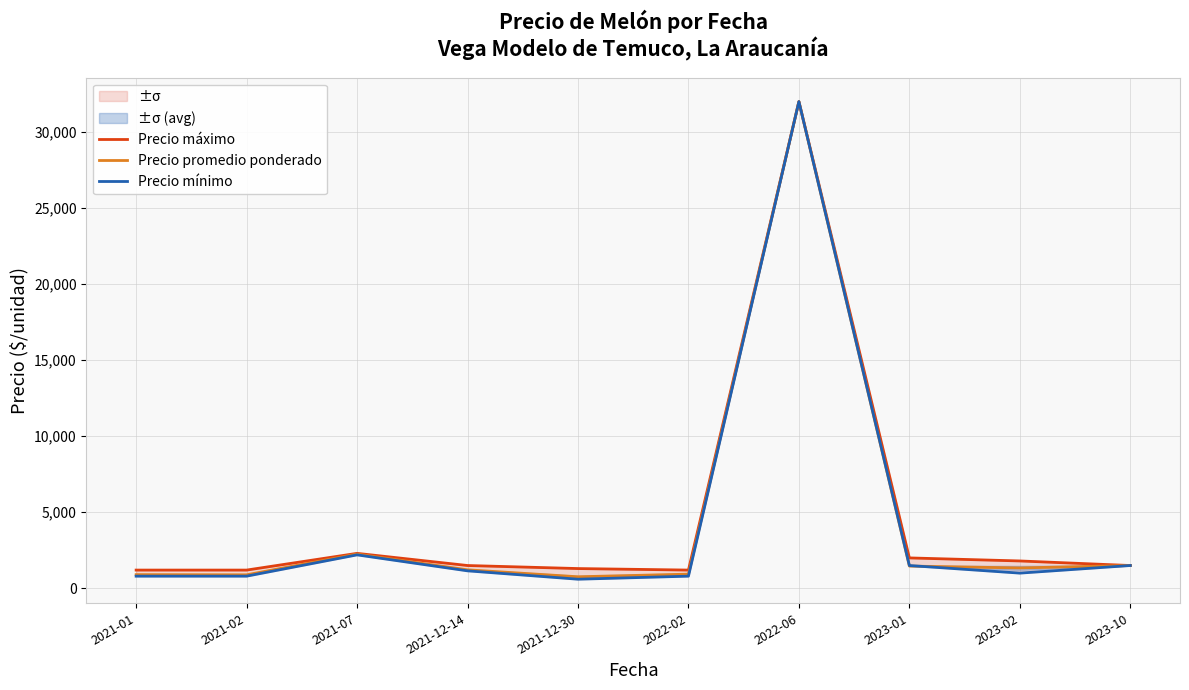

What is the smallest value displayed?

600